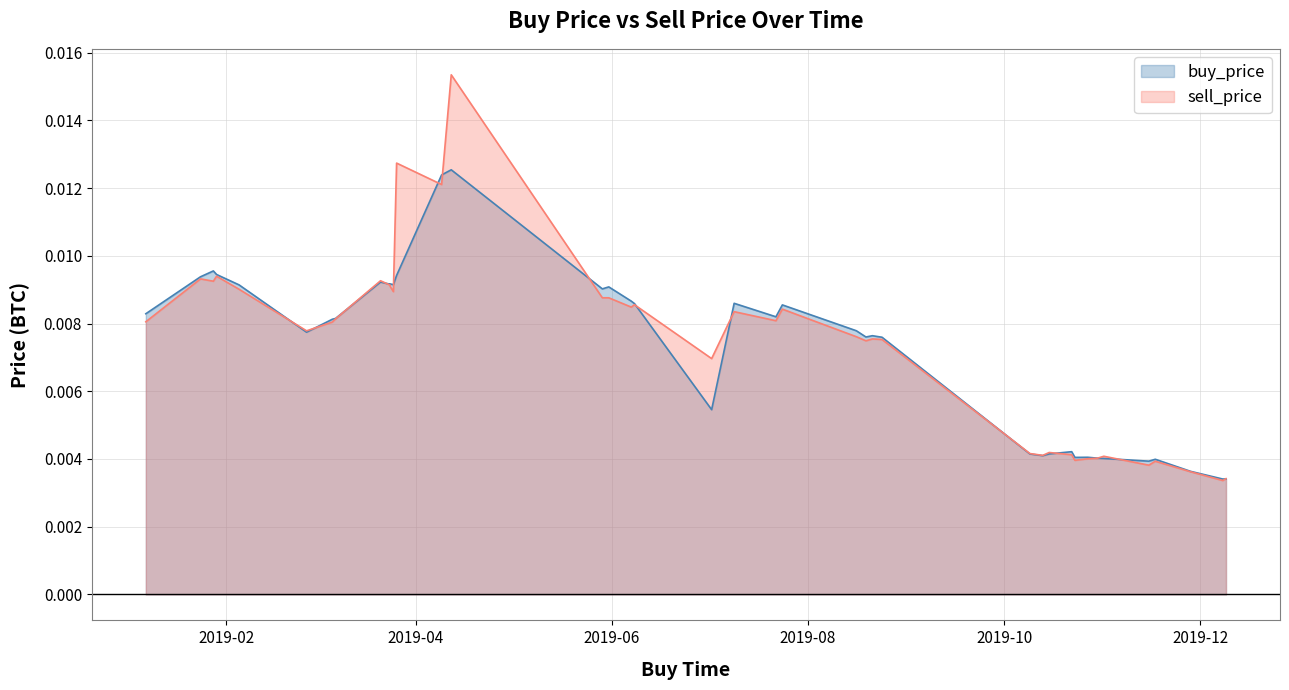

At how many categories does at least one series exceed 0?

40